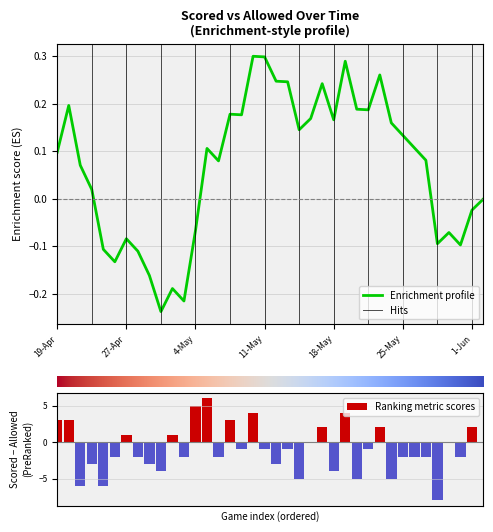

What is the maximum value for Ranking metric scores?

6